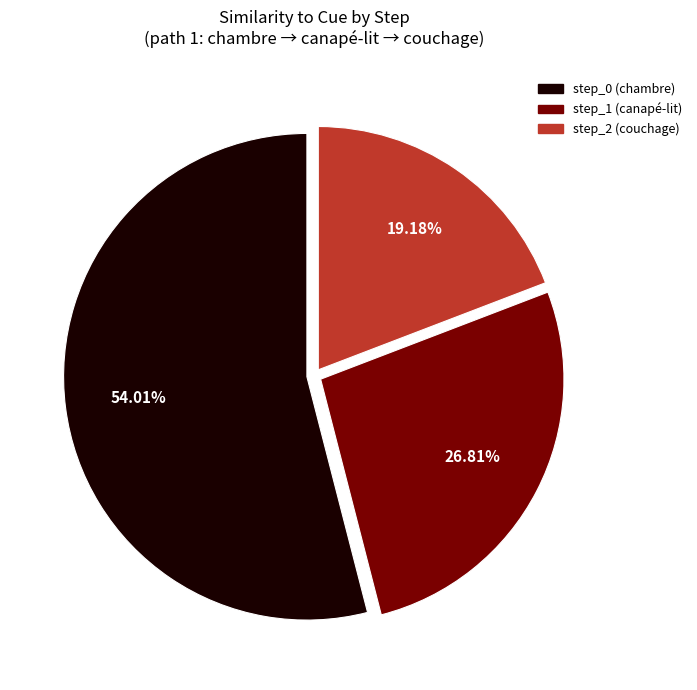

Which slice is the smallest?

step_2 (couchage)